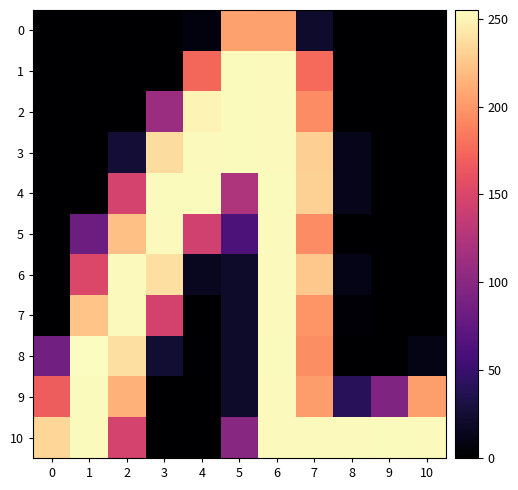

What is the difference between the highest and lowest values at 4?

254